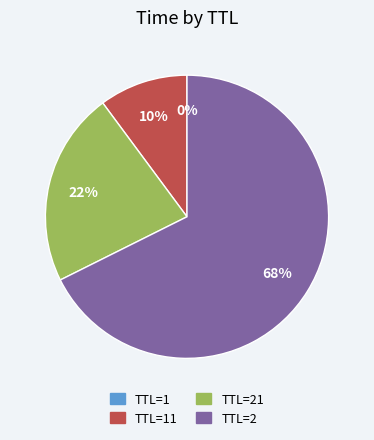

Is there a majority slice in this chart?

Yes